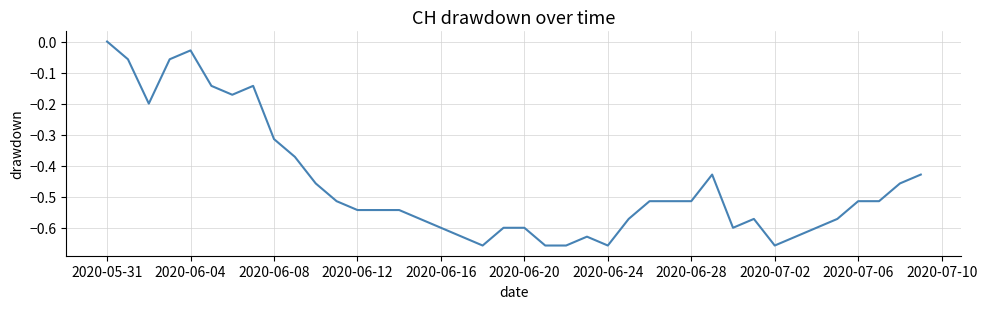

What is the difference between the second highest and minimum values?

0.6